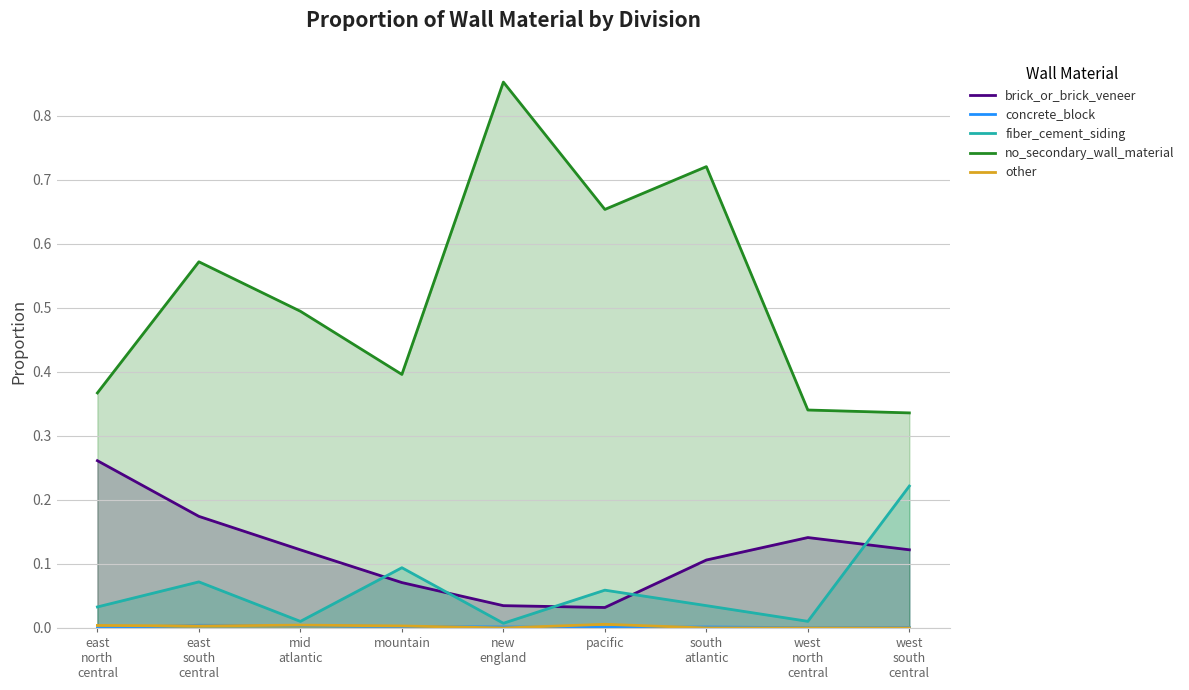

What is the total value across all series at west
north
central?

0.5